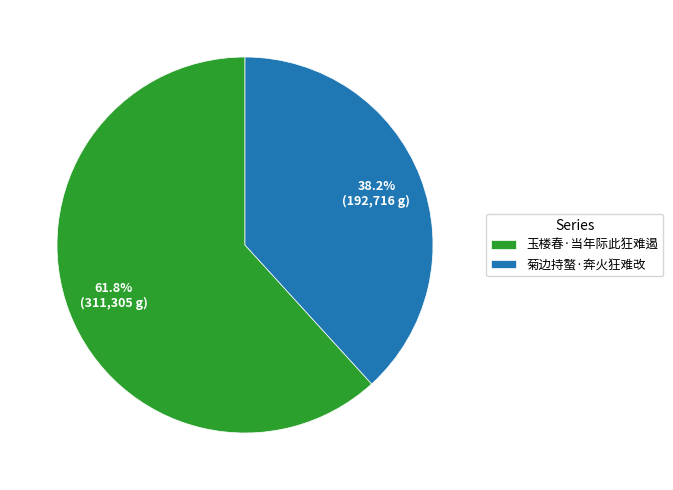

What percentage is the 菊边持螯·奔火狂难改 slice, to the nearest percent?

38%